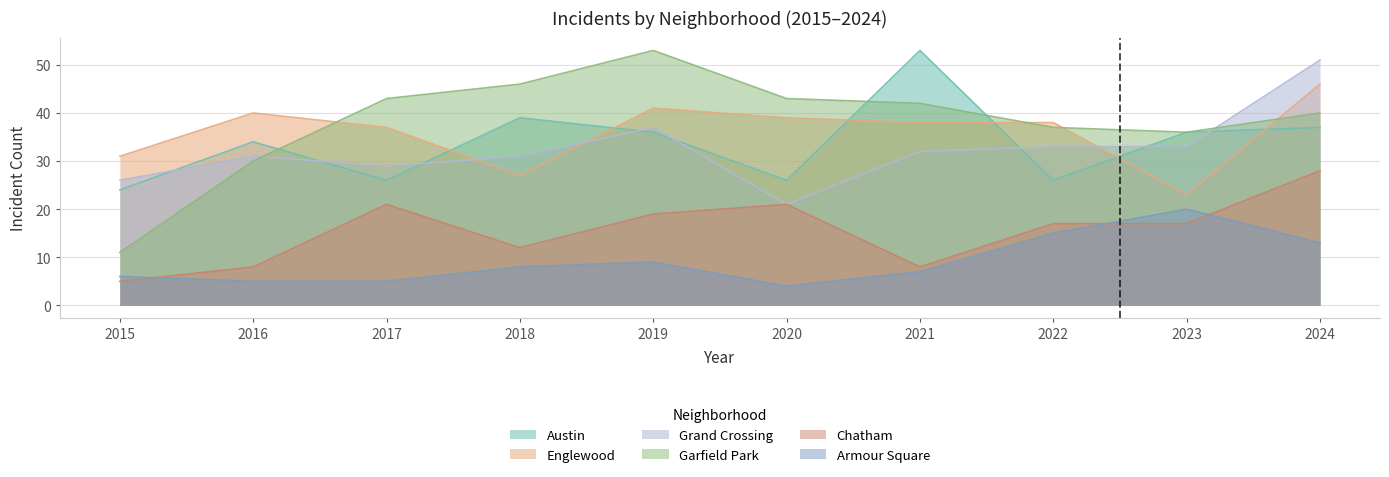

What is the smallest value displayed?

4